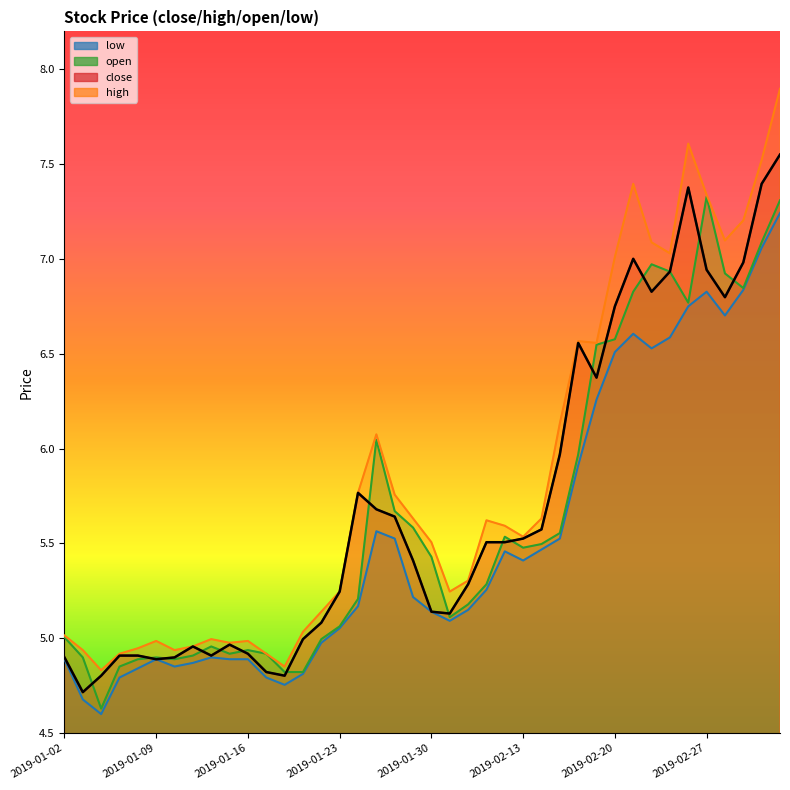

Which category has the lowest value in the open series?

2019-01-04